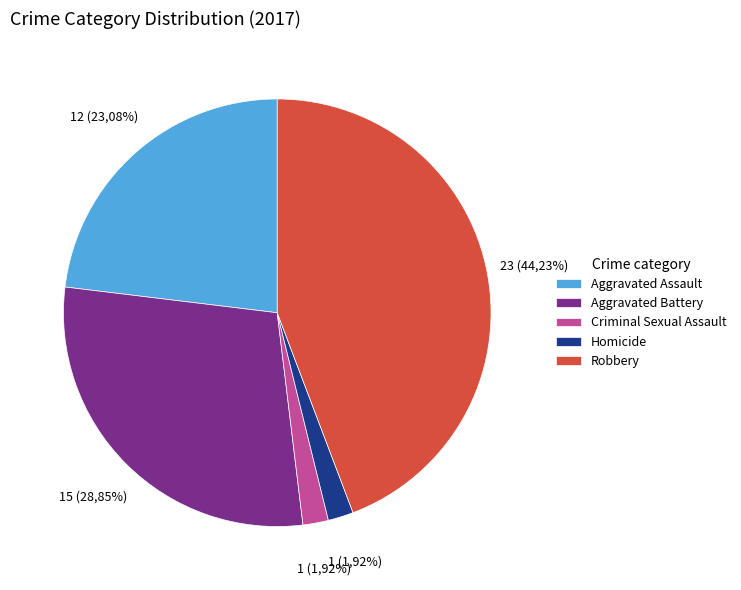

Which has a higher value, Homicide or Robbery?

Robbery